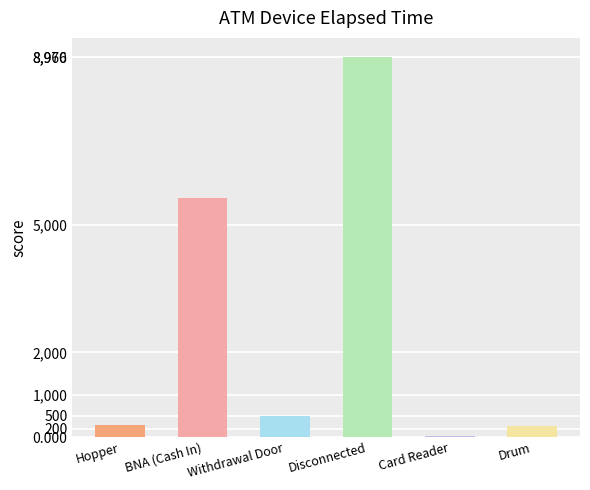

Does the chart contain stacked bars?

No